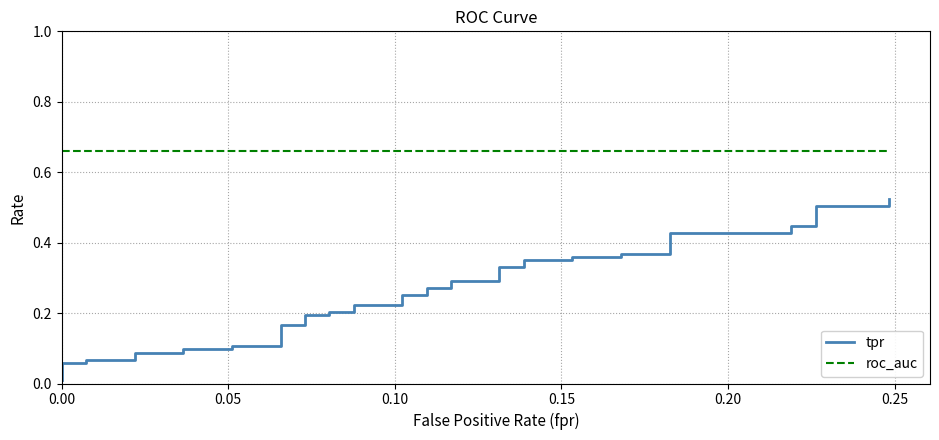

Which series has the largest range (max minus min)?

tpr